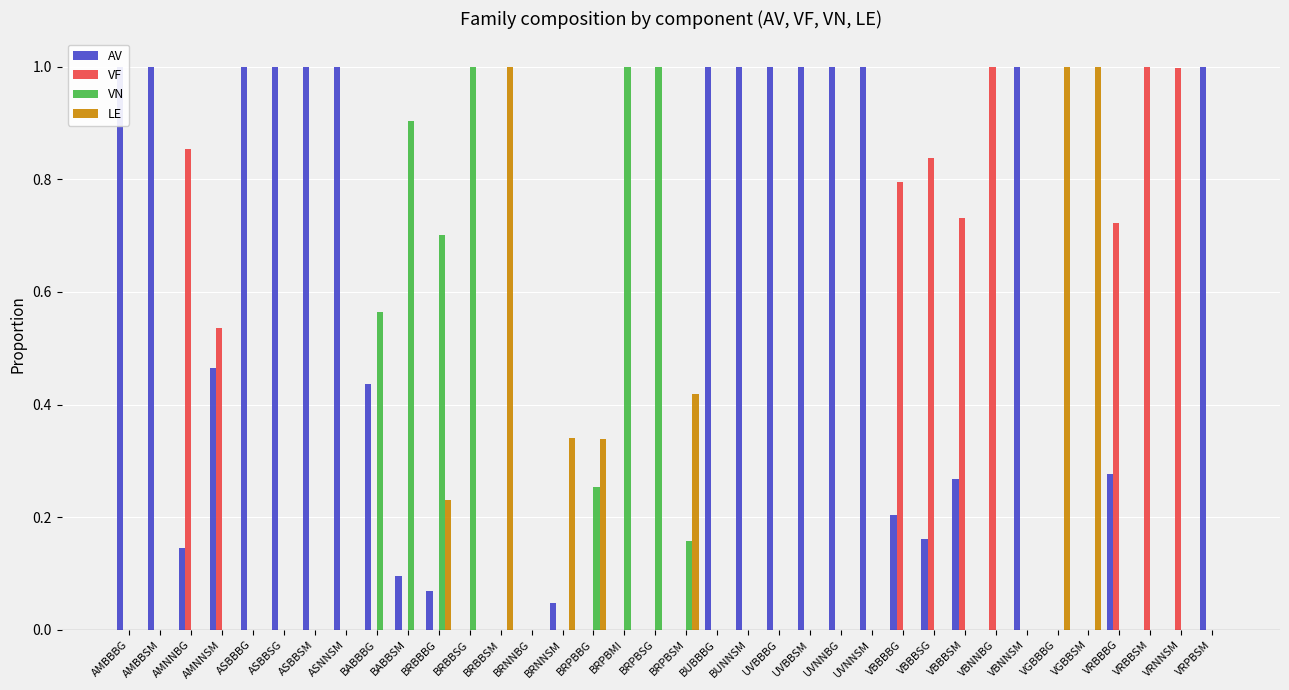

What is the spread (max minus min) of values at BABBSM?

0.9